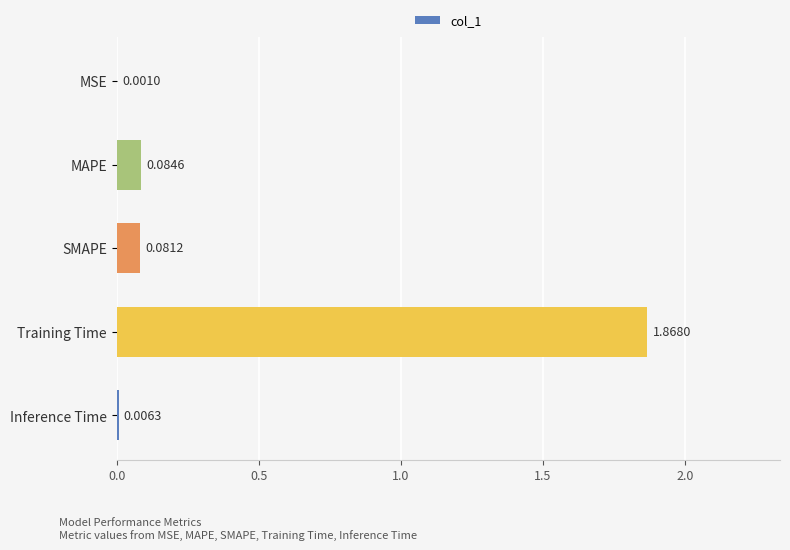

Which has a higher value, MSE or SMAPE?

SMAPE